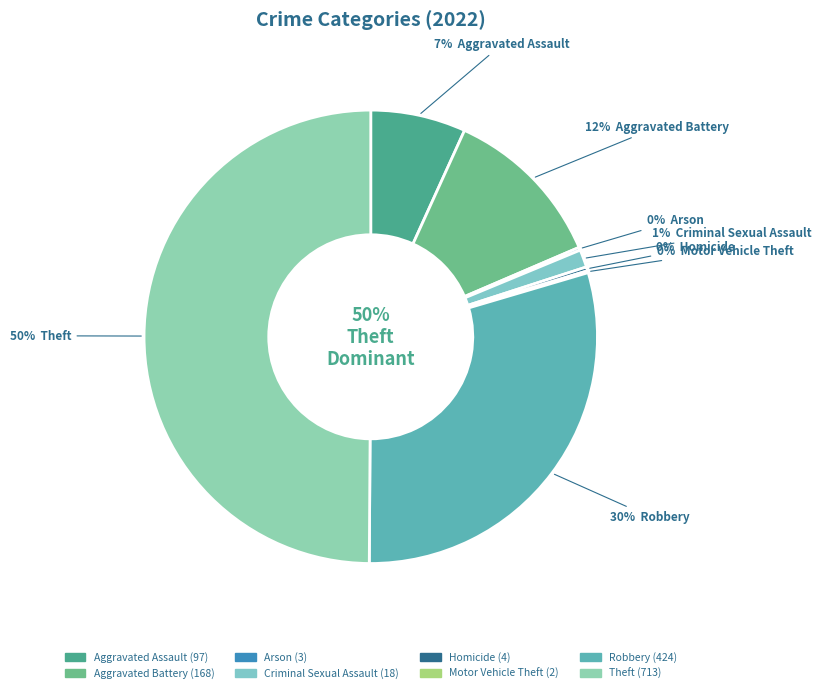

How many segments does this pie chart have?

8